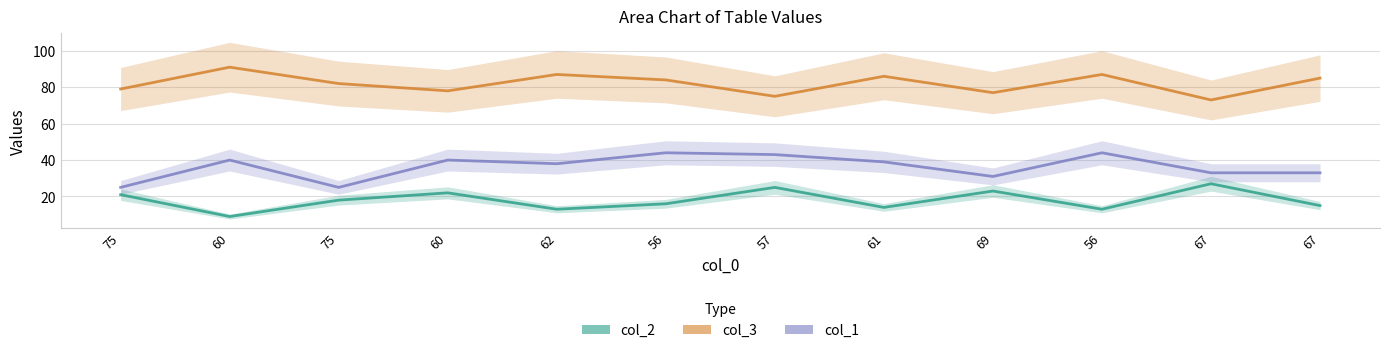

Which series has the widest spread of values?

col_1